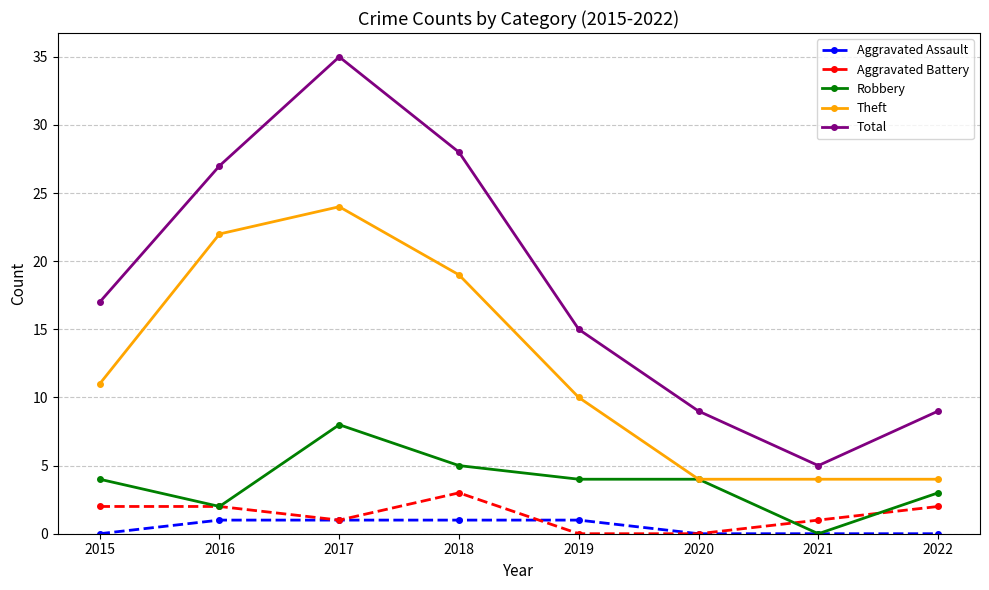

How many series are shown in this chart?

5